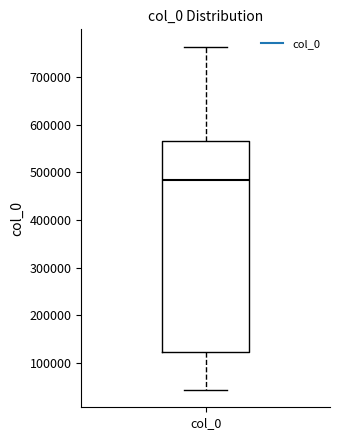

Transcribe this box plot: give where the median line is, the range the box spans, and where the two whiskers end, as read against the y-axis. The values are not printed on the chart, so give them approximately, as read against the axis.

median 480000, box 120000 to 560000, whiskers 40000 to 760000